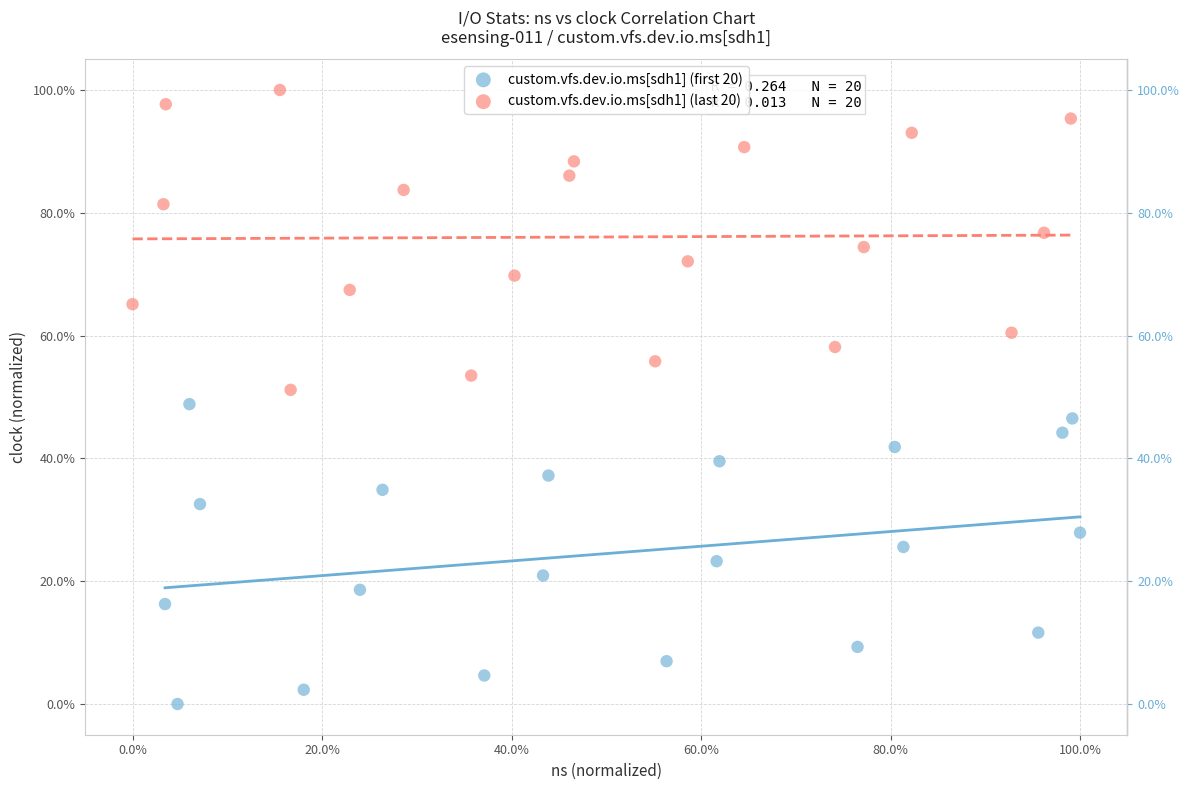

Which series contains the highest Y value?

custom.vfs.dev.io.ms[sdh1] (last 20)